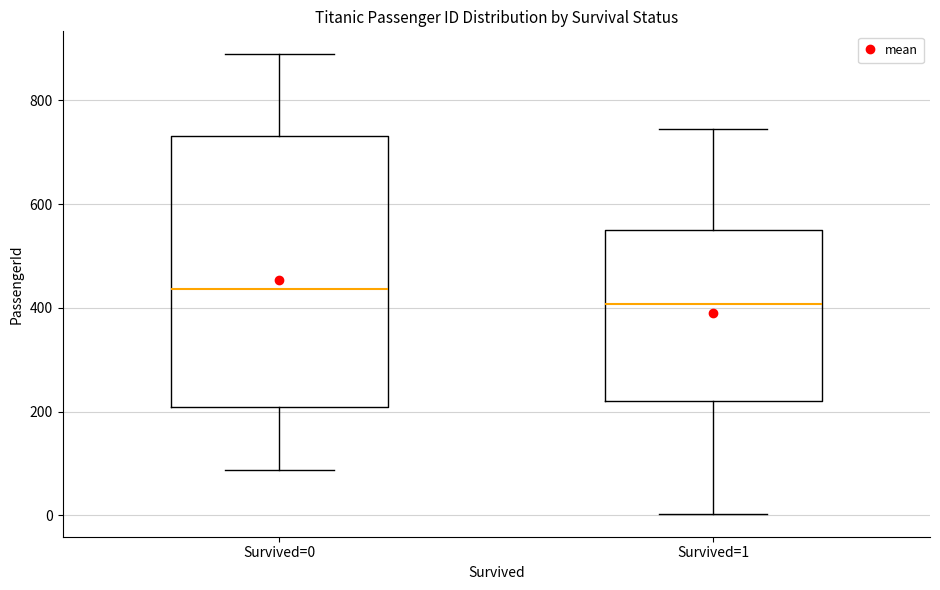

Which box is the tallest, from its lower edge to its upper edge?

Survived=0